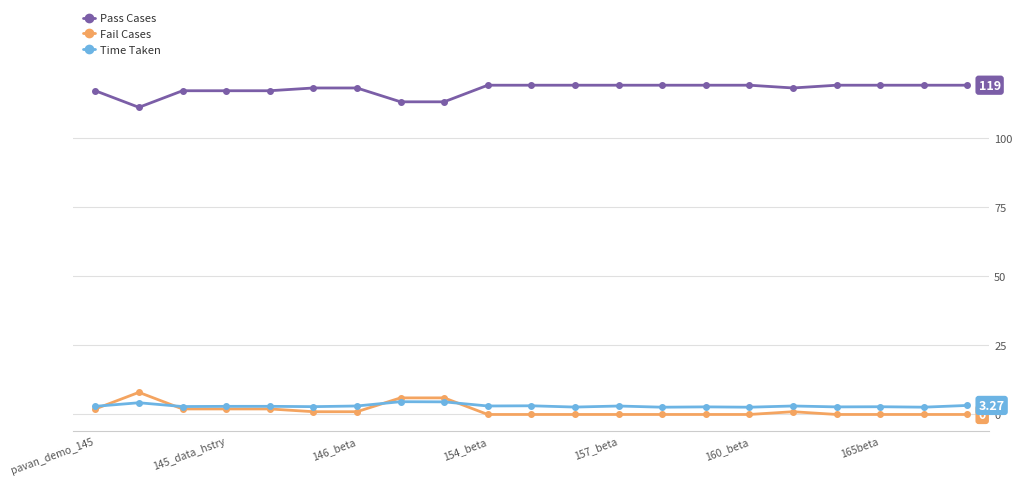

True or false: Fail Cases has more than 0 points higher than both neighbors.

True